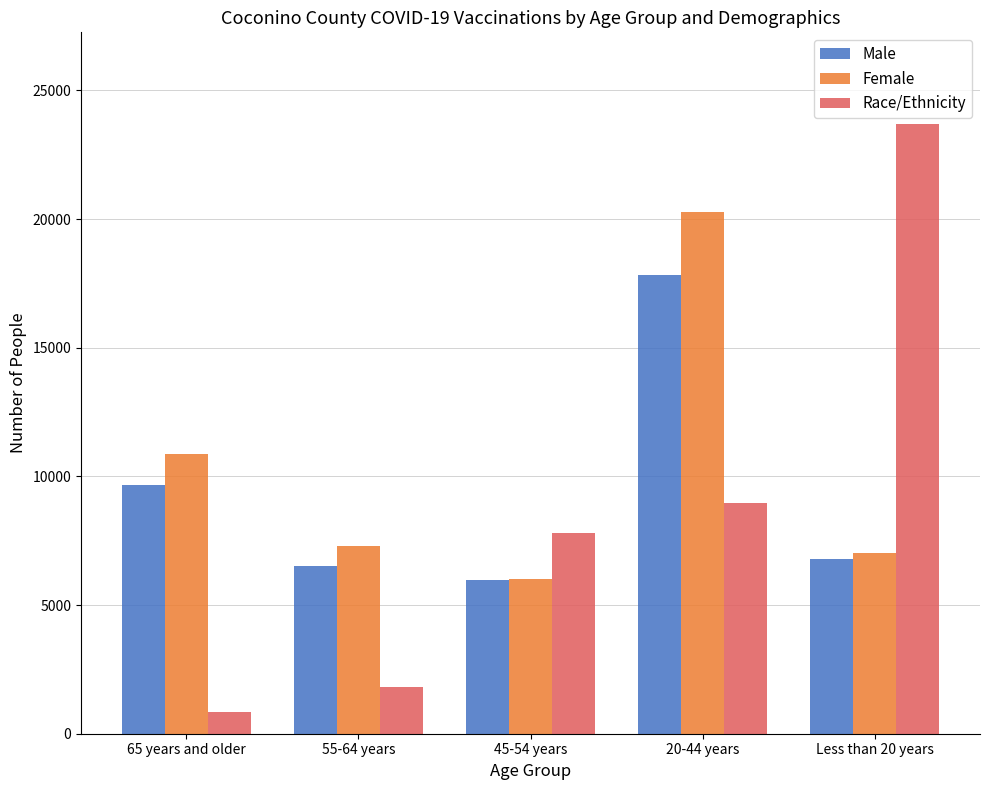

List the series in order of their peak value, lowest first.

Male, Female, Race/Ethnicity